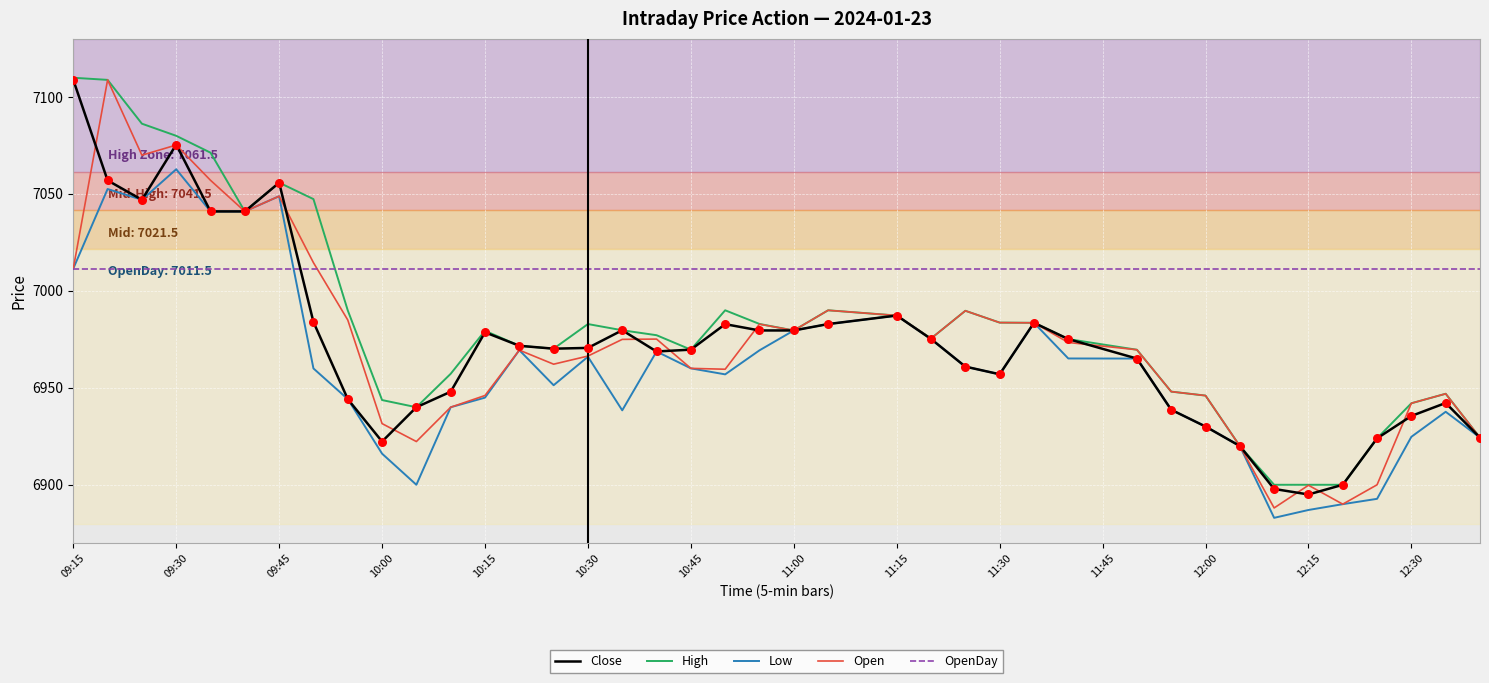

Which series has the largest total across all categories?

OpenDay